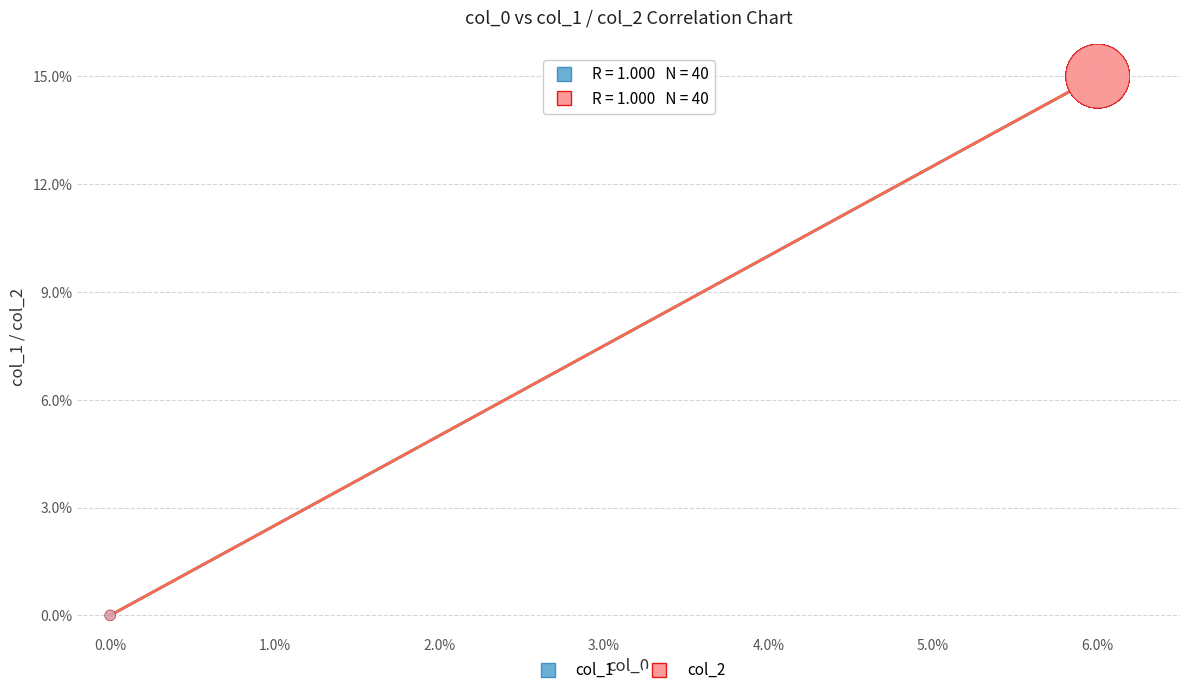

What are all the series names shown in the legend?

col_1, col_2